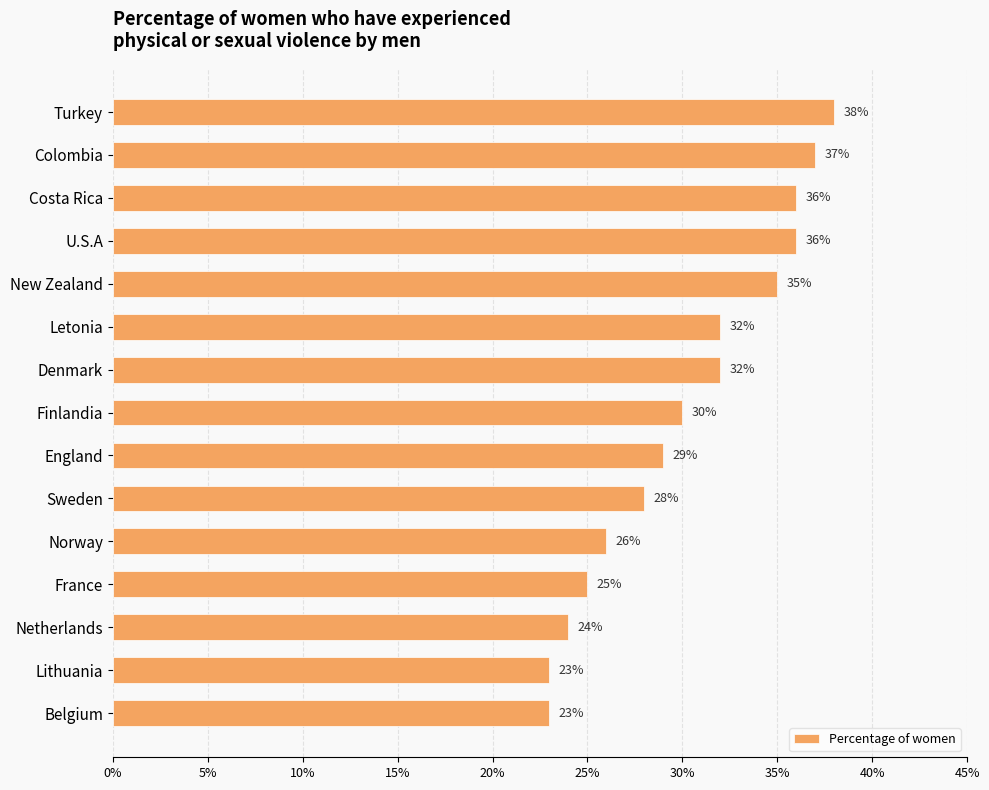

Are the bars horizontal?

Yes